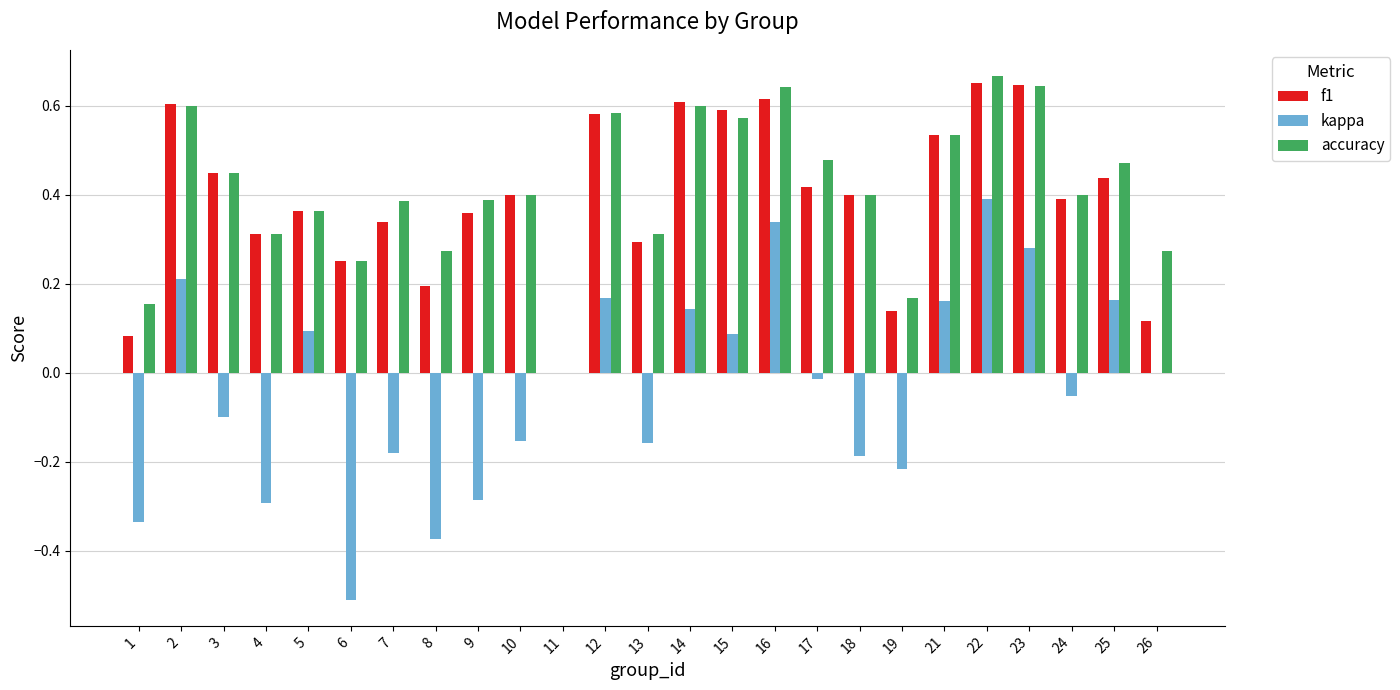

Which series changed the most between 6 and 17?

kappa